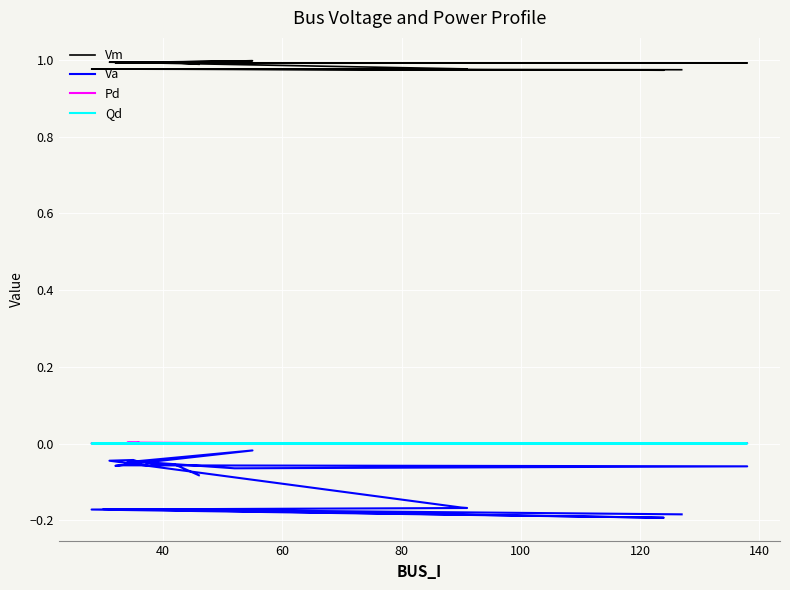

At which label is Pd closest to 0?

60